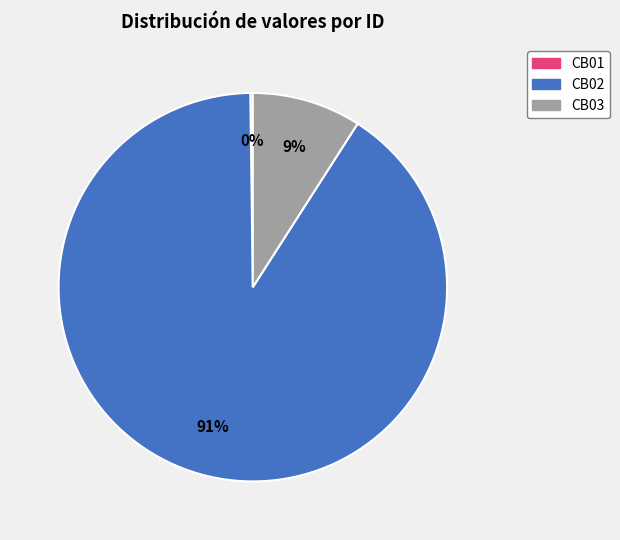

Does any single category account for the majority?

Yes